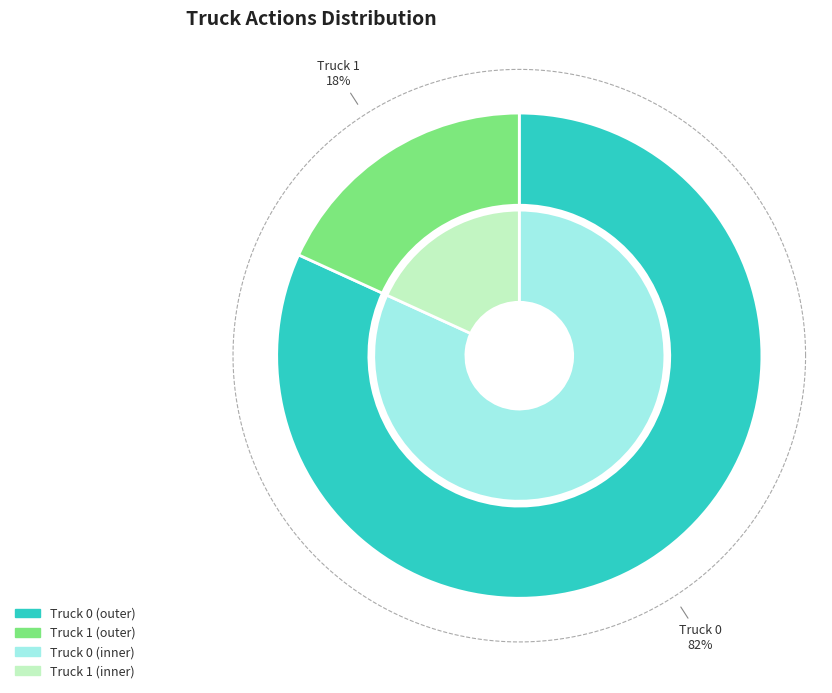

How many slices are in this pie chart?

2